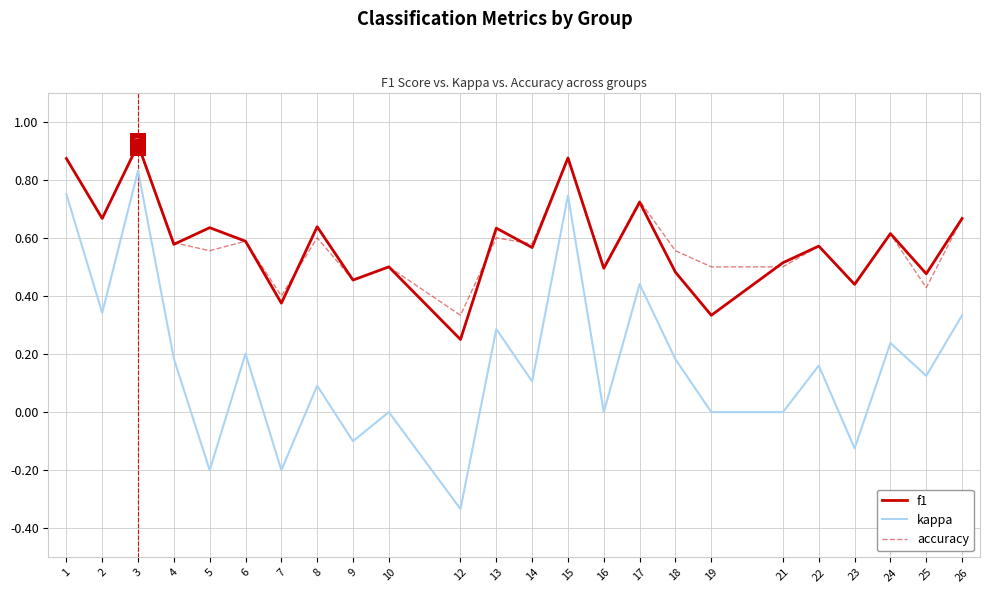

Where is accuracy nearest to the value 0?

12